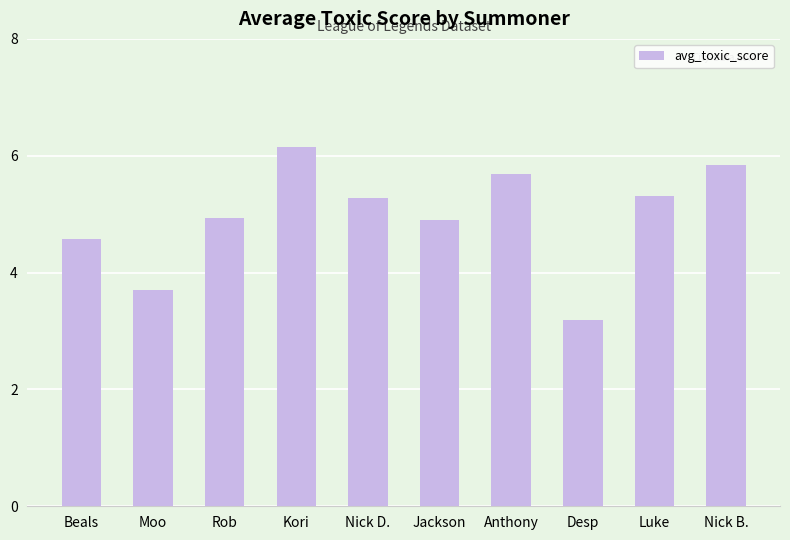

Which has a higher value, Desp or Rob?

Rob